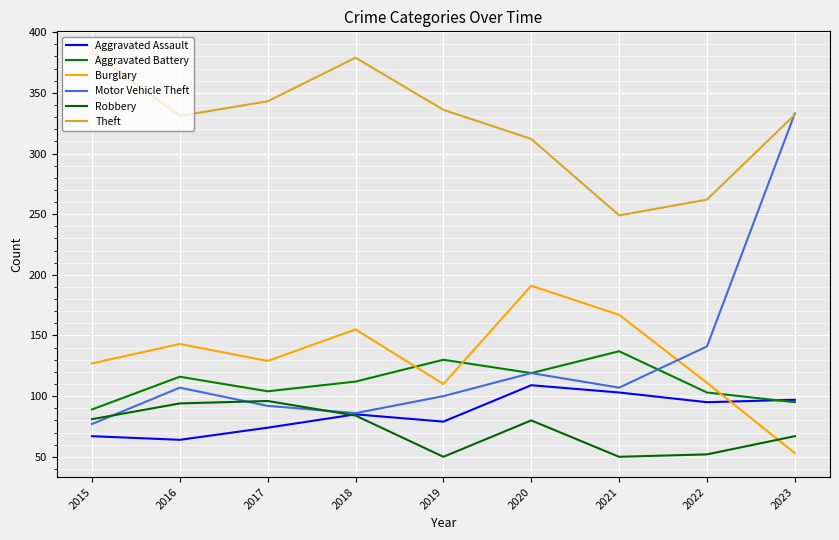

What are all the series names shown in the legend?

Aggravated Assault, Aggravated Battery, Burglary, Motor Vehicle Theft, Robbery, Theft